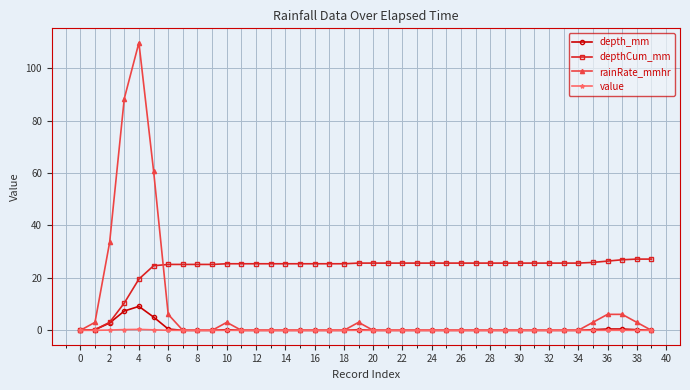

Which series has the largest range (max minus min)?

rainRate_mmhr